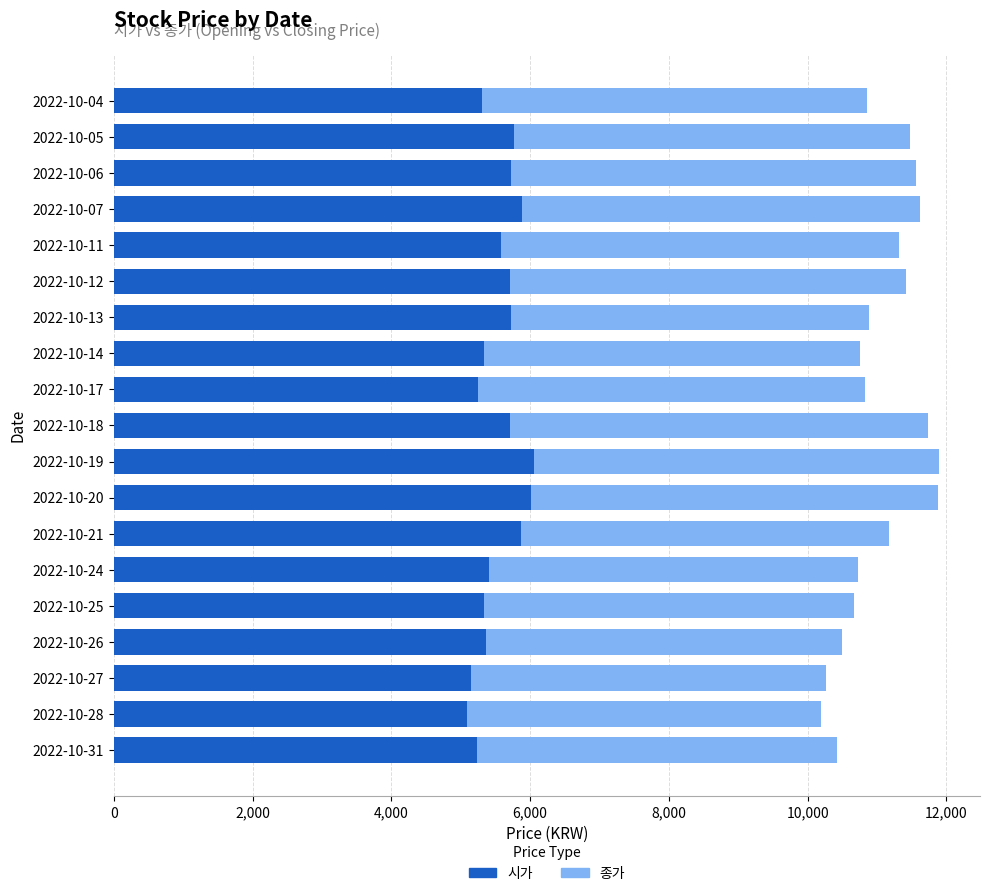

What is the difference between the 시가 values at 2022-10-28 and 2022-10-12?

620